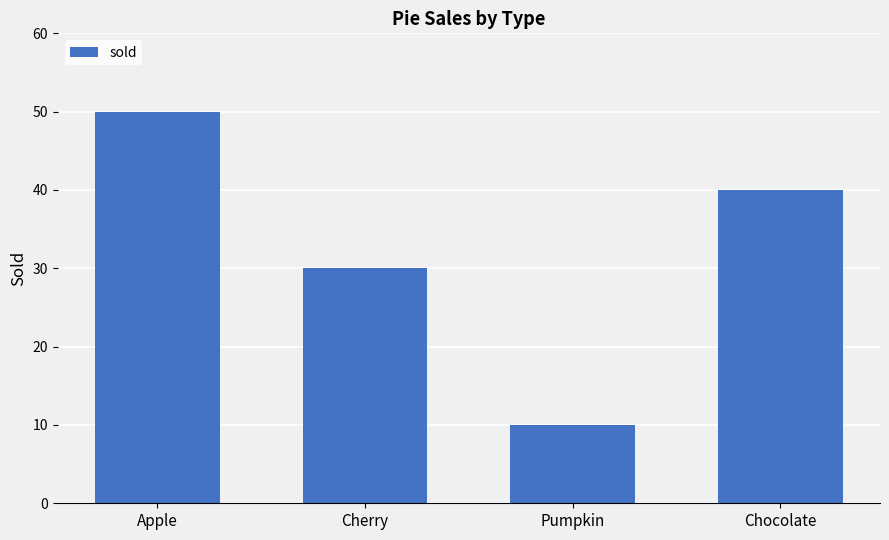

What is the label of the 3rd bar from the right?

Cherry